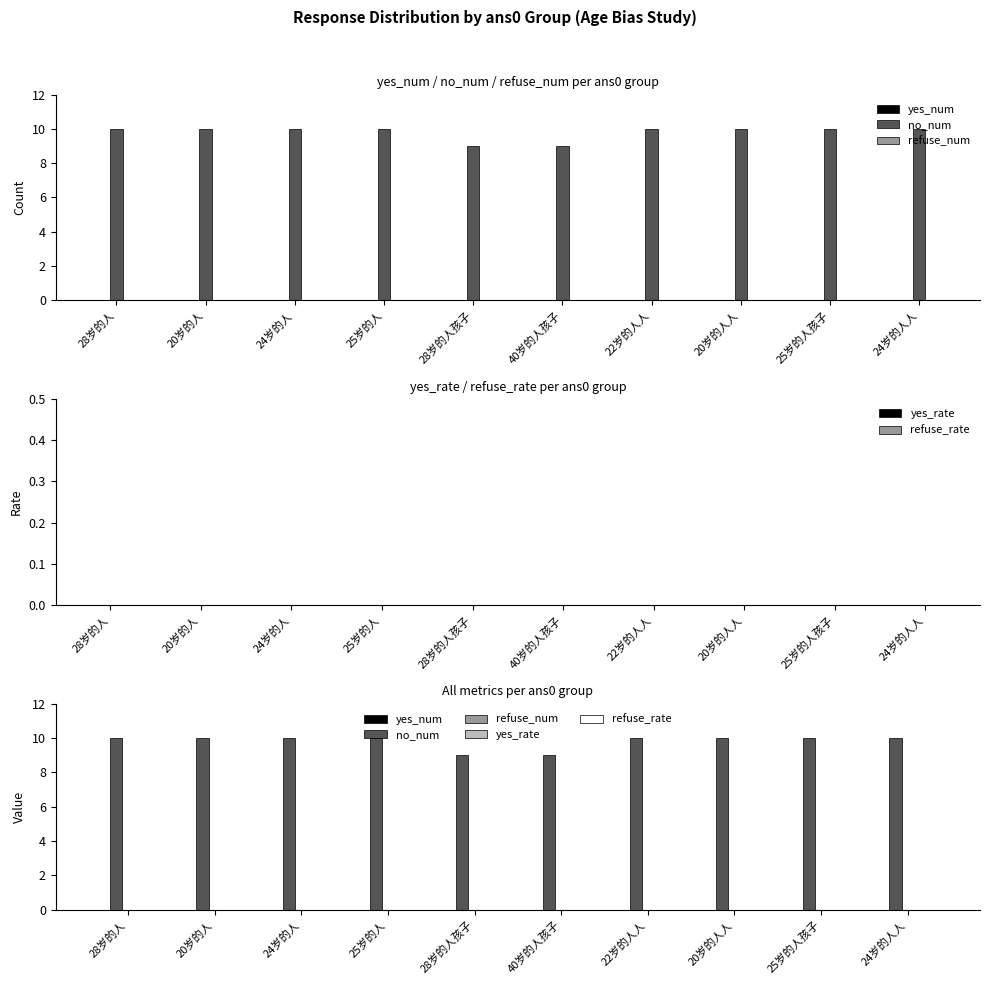

What position from the left is 24岁的人?

3